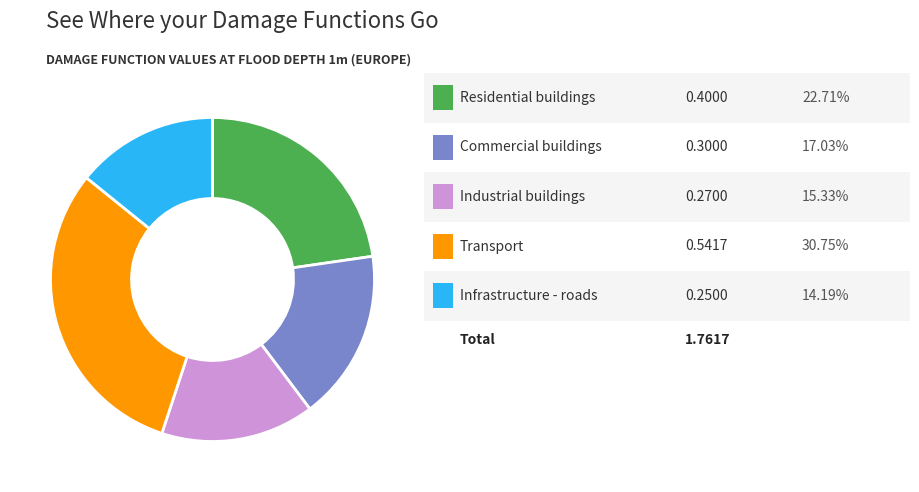

Does any single category account for the majority?

No